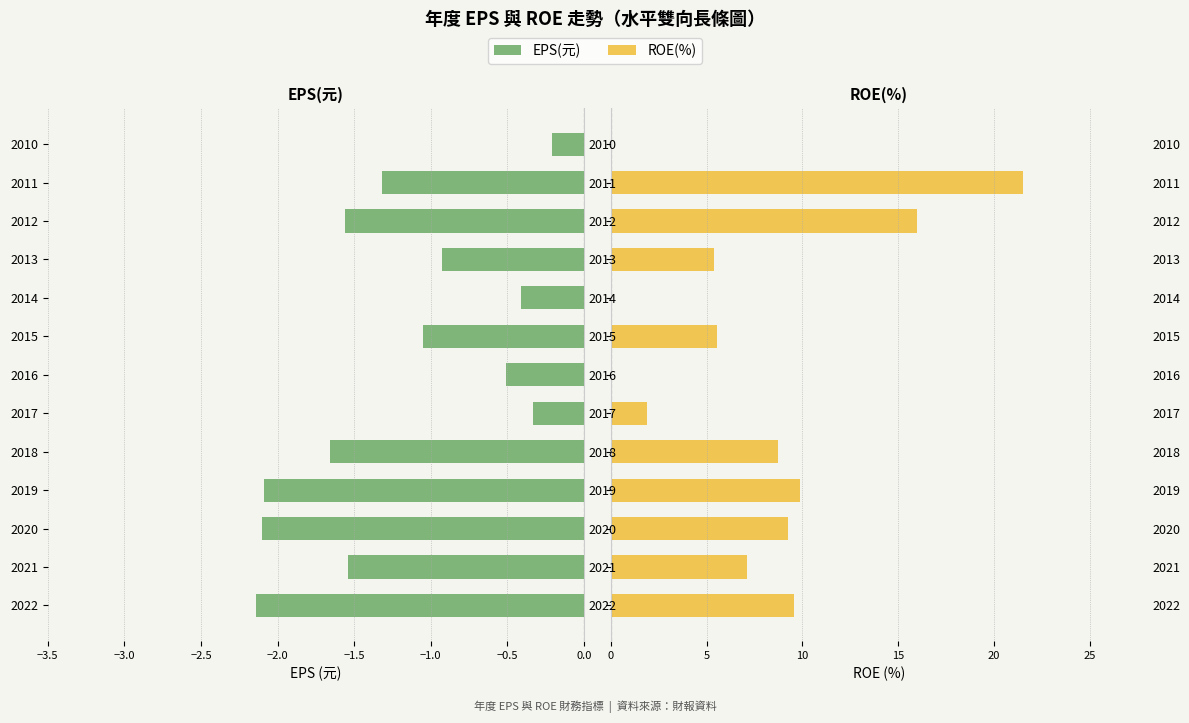

True or false: ROE(%) has a value of 13.8 at 2022.

False